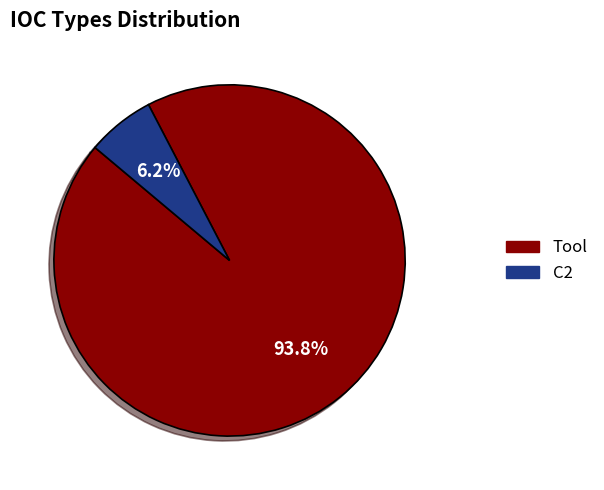

Which category has the smallest portion of the pie?

C2